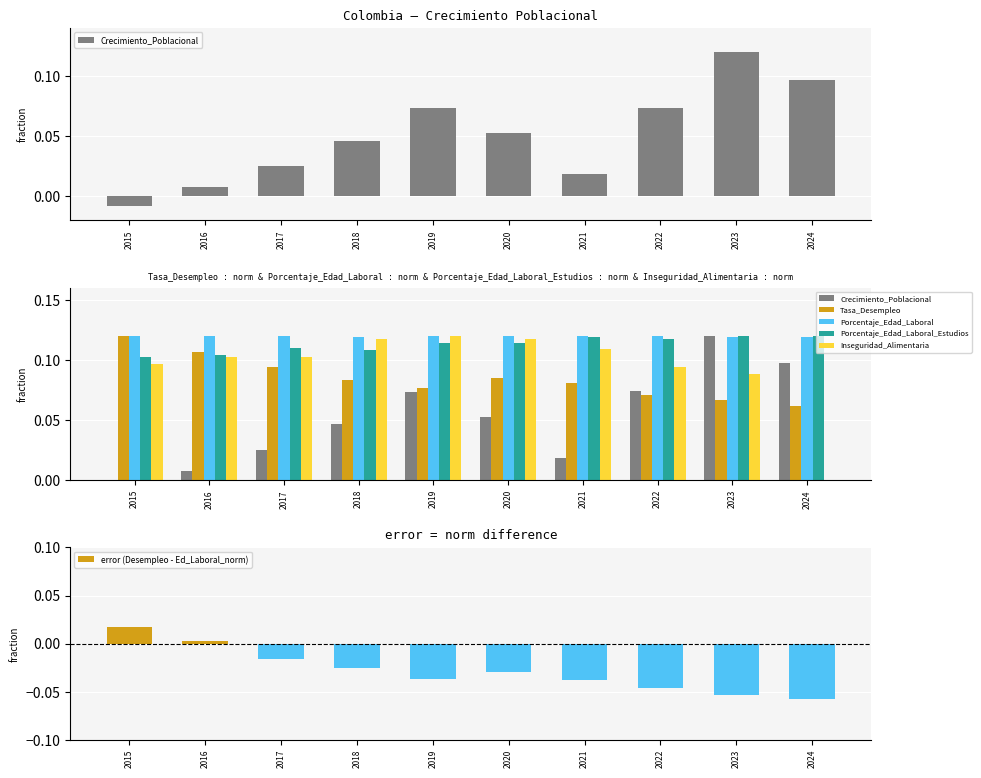

What value does the Crecimiento_Poblacional series have at 2022?

0.1